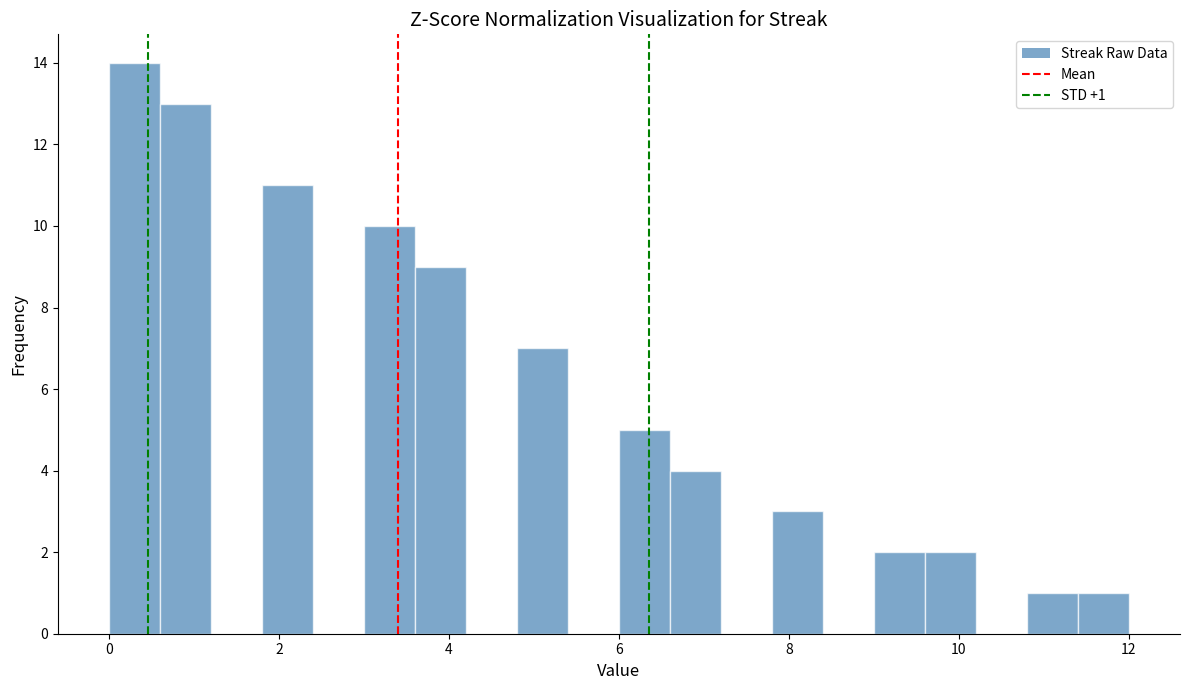

Around what value on the x-axis is the tallest bar? Give the approximate position of its centre, as read against the axis.

0.4